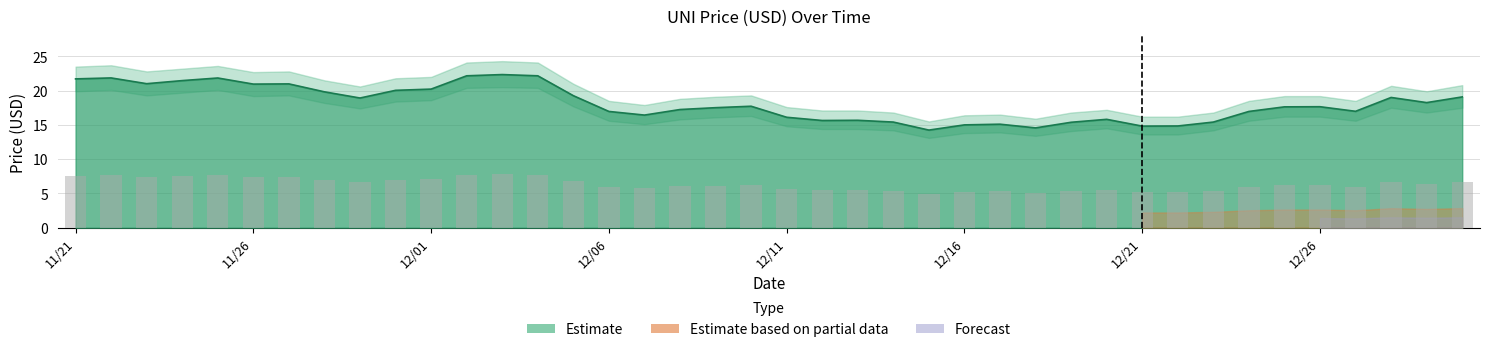

How many bars are there in total?

40